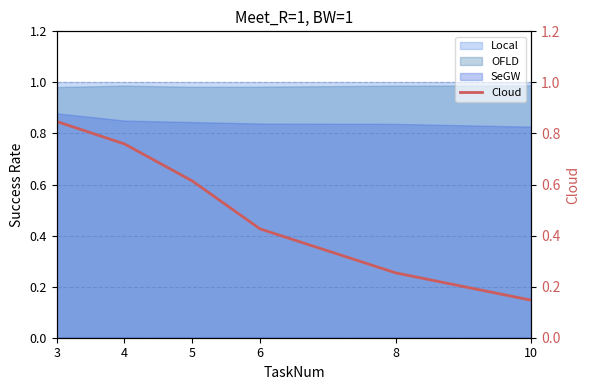

At which category does the chart reach its peak across all series?

3